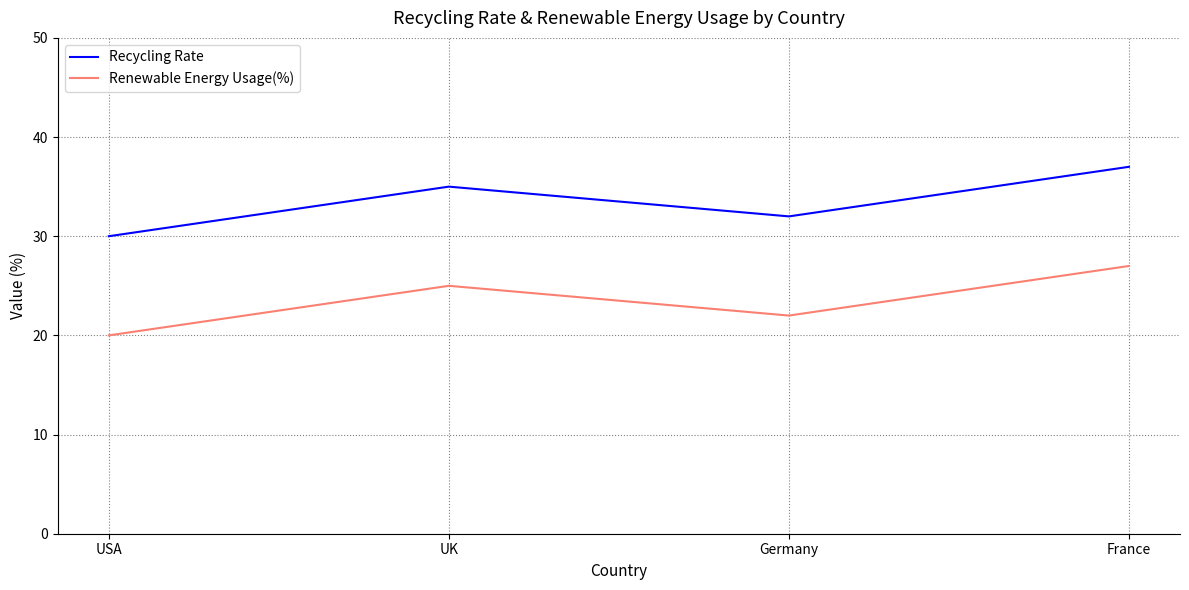

Rank the categories by Recycling Rate value from highest to lowest.

France, UK, Germany, USA